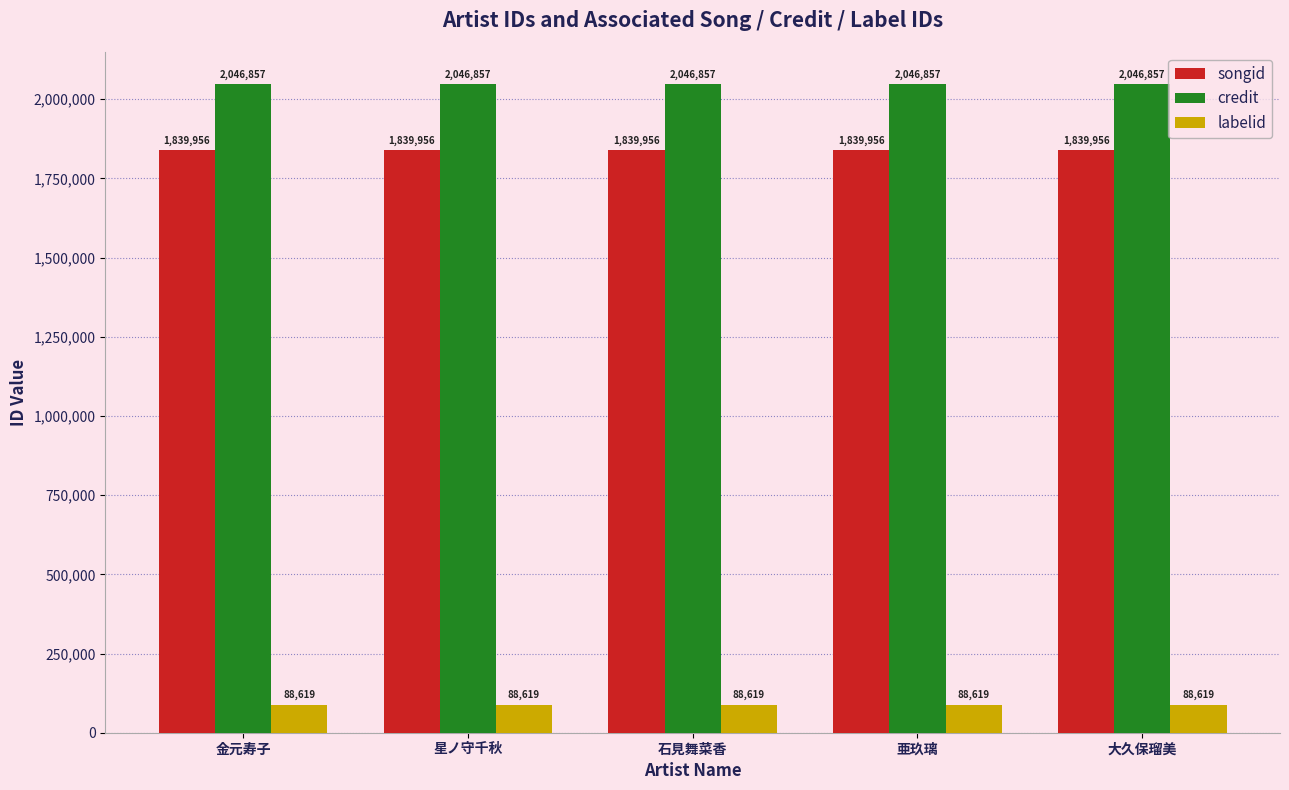

What is the sum of the labelid values at 金元寿子 and 星ノ守千秋?

177238